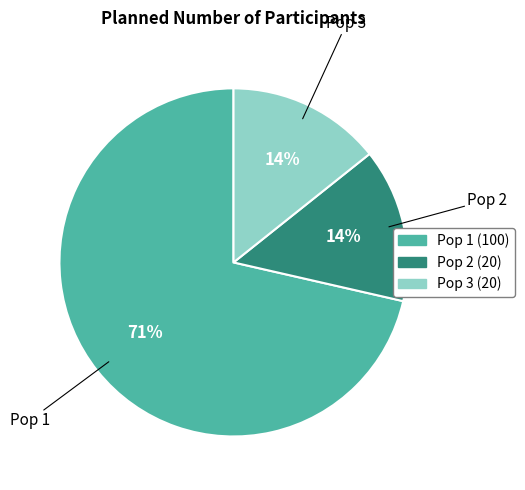

How many segments does this pie chart have?

3